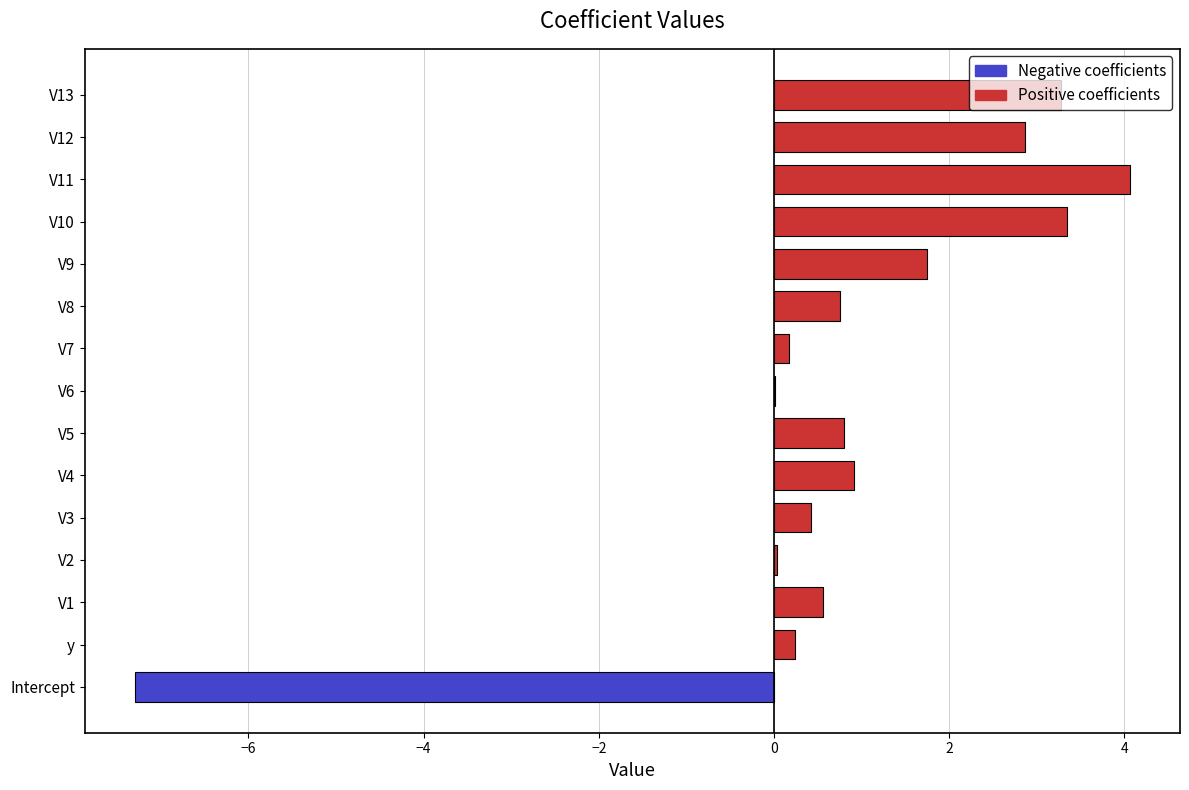

The value at V4 is 1.3. True or false?

False